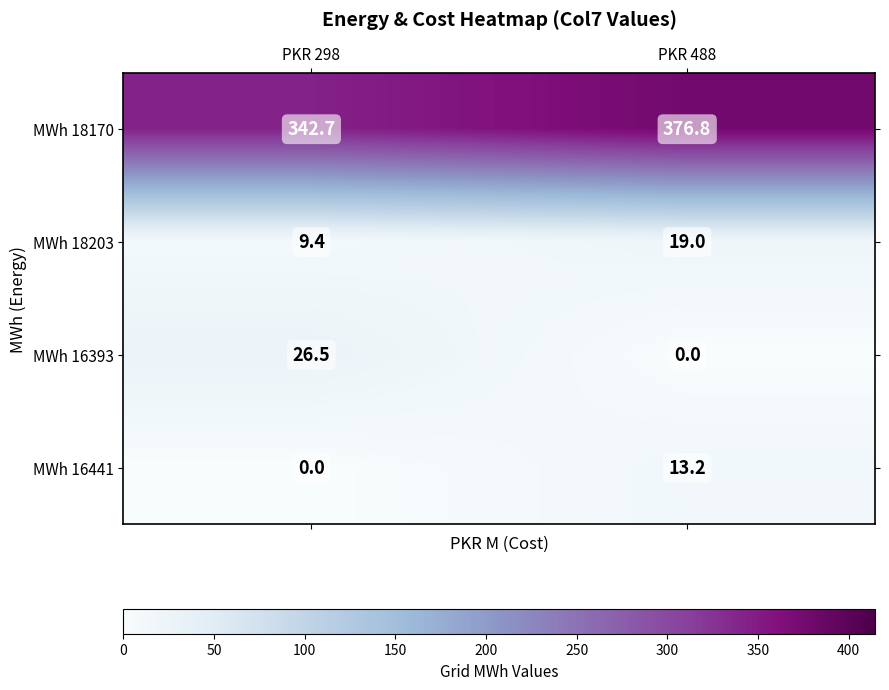

What is the total value across all series at PKR 298?

378.6